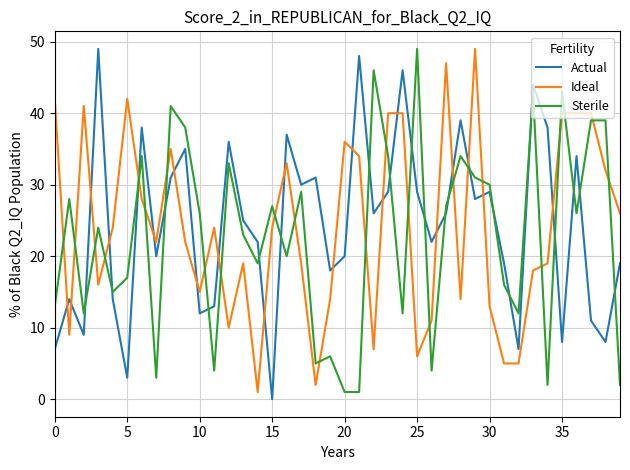

What is the greatest value displayed?

49